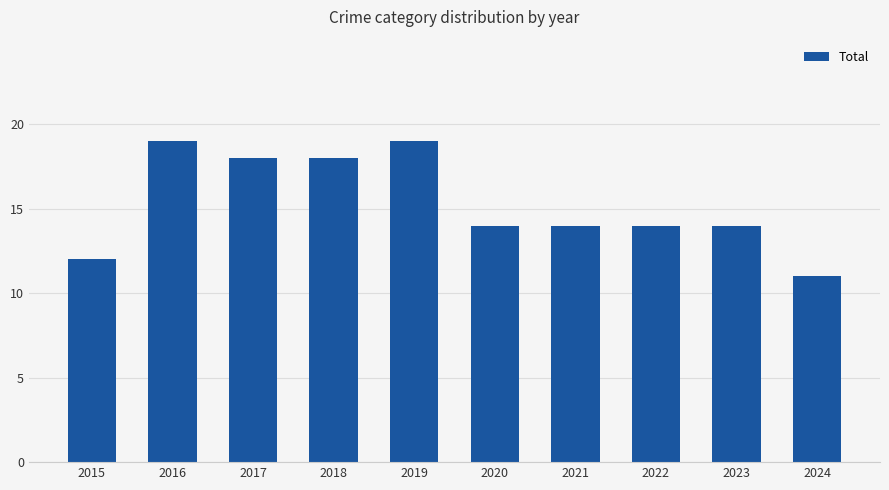

Where does the data first go above 14?

2016